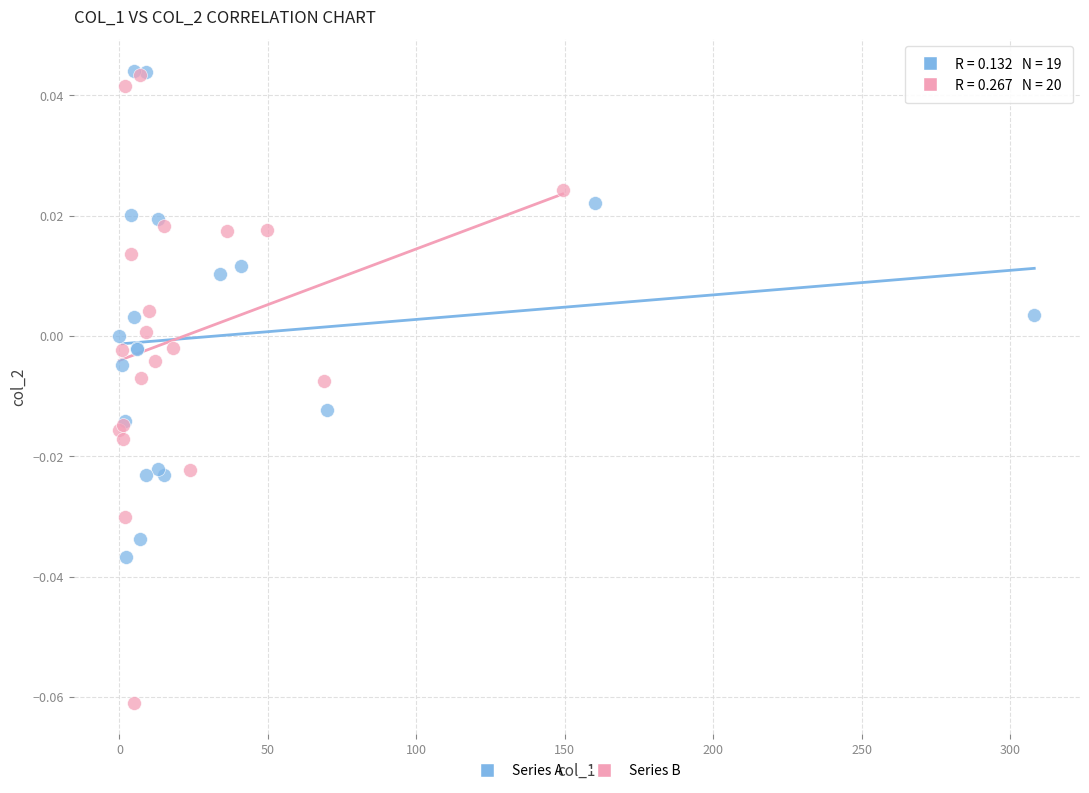

Which series contains the lowest Y value?

Series B